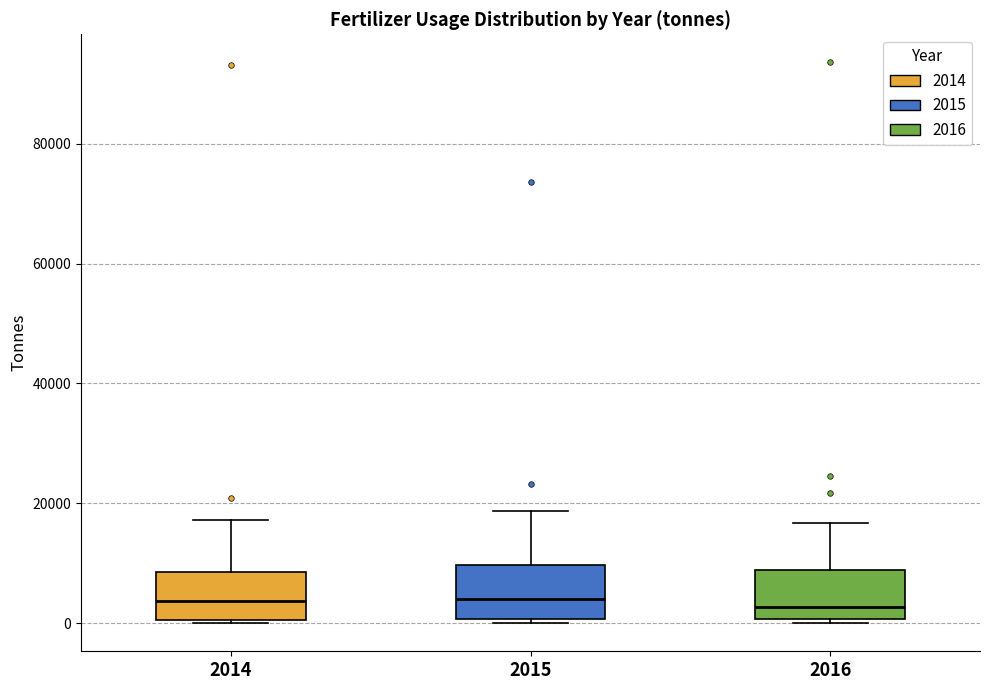

Reading left to right, read every box against the y-axis: the position of its median line, the range the box covers, and the ends of its whiskers. The values are not printed on the chart, so give them approximately, as read against the axis.

2014: median 4000, box 0 to 8000, whiskers 0 to 18000
2015: median 4000, box 0 to 10000, whiskers 0 (just below the box's lower edge) to 18000
2016: median 2000, box 0 to 8000, whiskers 0 (just below the box's lower edge) to 16000